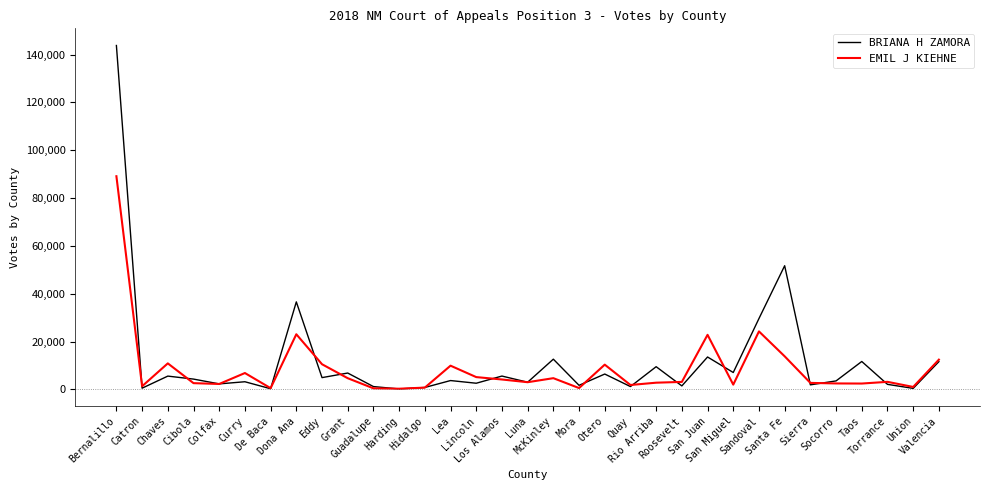

Rank the series by their maximum value, from highest to lowest.

BRIANA H ZAMORA, EMIL J KIEHNE